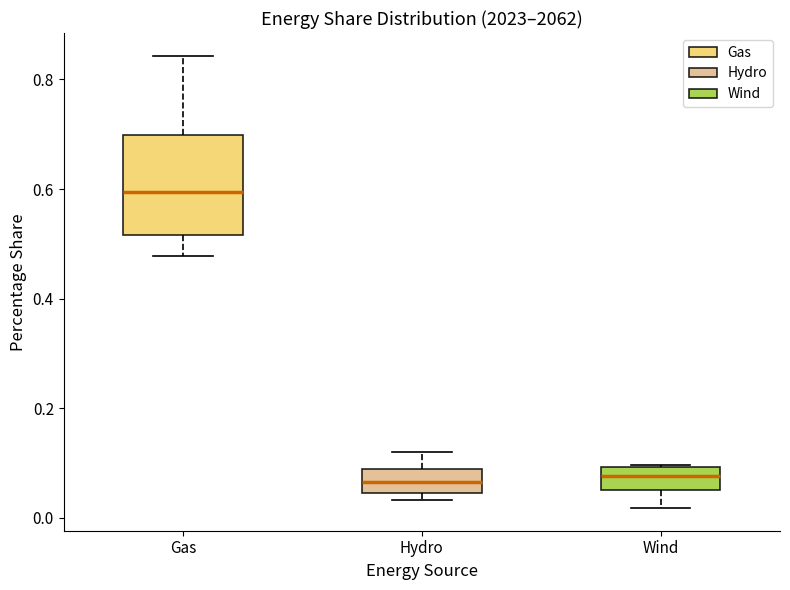

Reading left to right, read every box against the y-axis: the position of its median line, the range the box covers, and the ends of its whiskers. The values are not printed on the chart, so give them approximately, as read against the axis.

Gas: median 0.60, box 0.52 to 0.70, whiskers 0.48 to 0.84
Hydro: median 0.06, box 0.04 to 0.08, whiskers 0.04 (just below the box's lower edge) to 0.12
Wind: median 0.08, box 0.06 to 0.10, whiskers 0.02 to 0.10